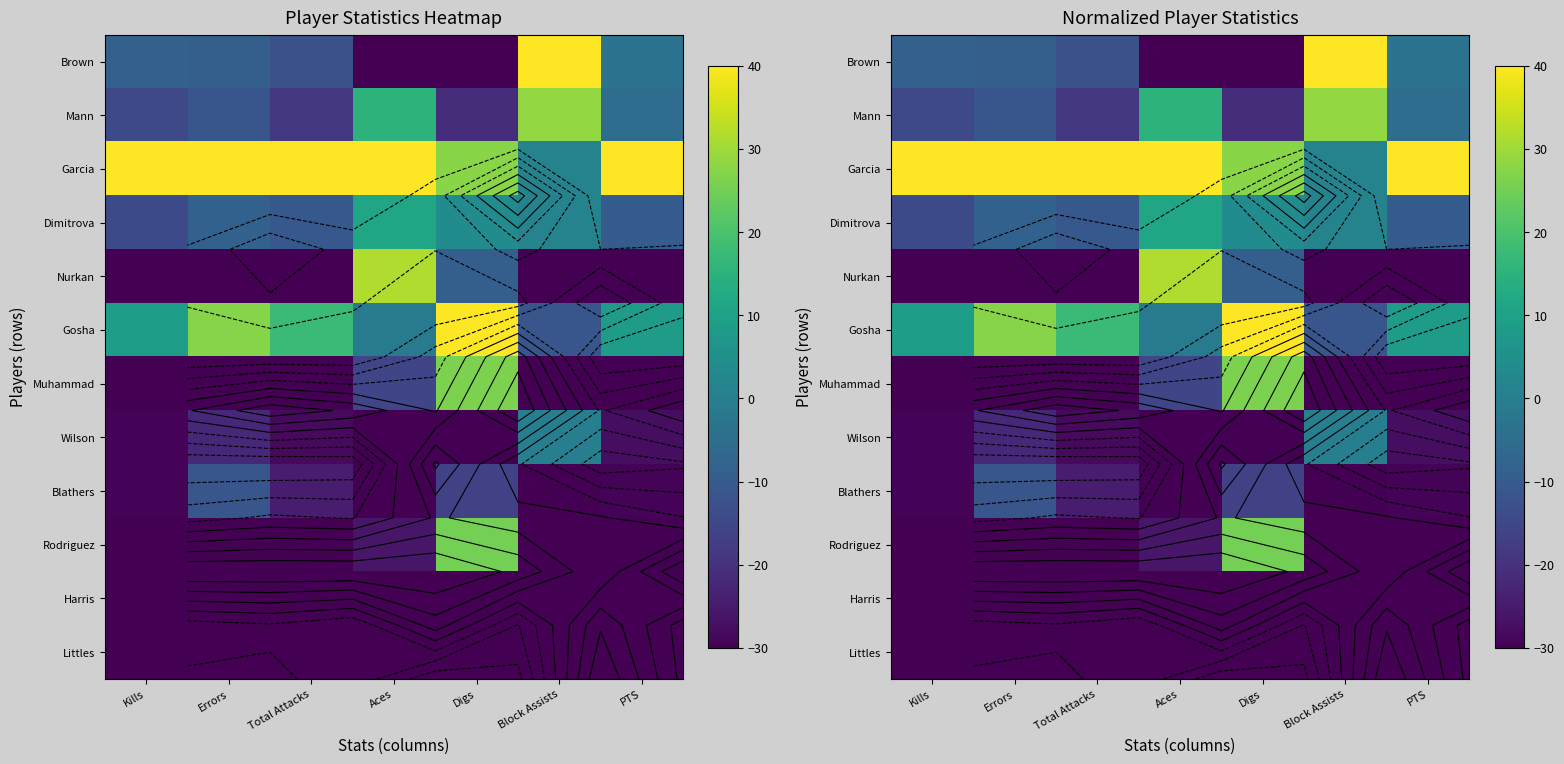

Between Errors and Digs, which series saw the biggest shift?

Rodriguez